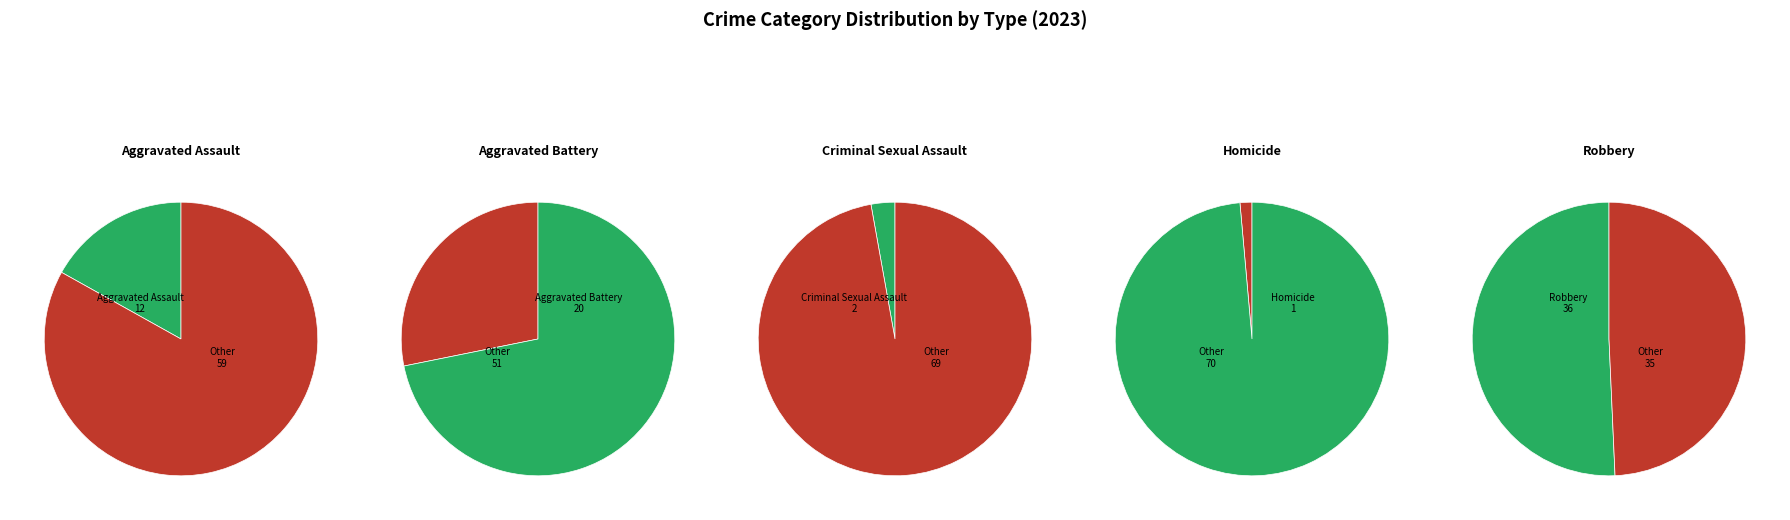

What percentage is the Robbery slice, to the nearest percent?

51%